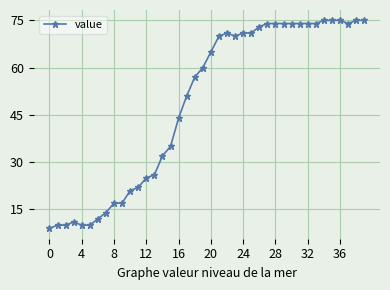

What is the value of the 34th point from the left?

74